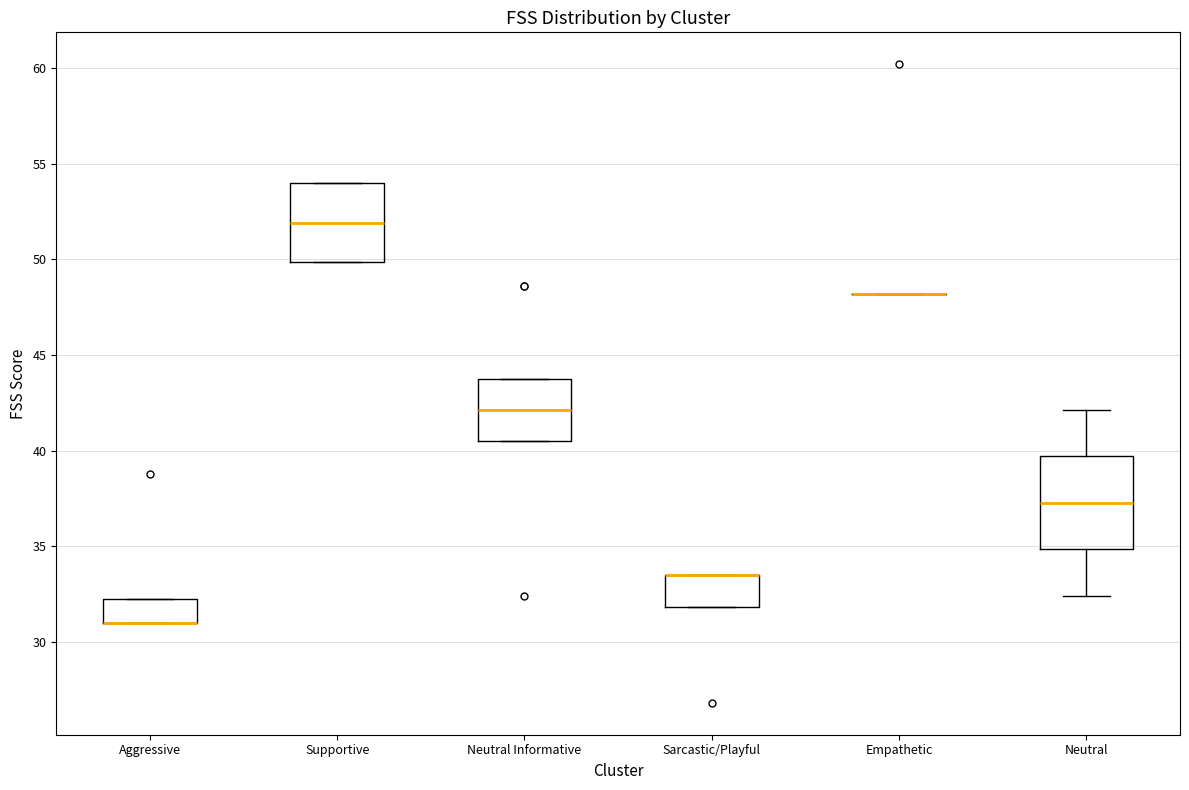

Comparing the boxes themselves (not the whiskers), which one is the tallest?

Neutral